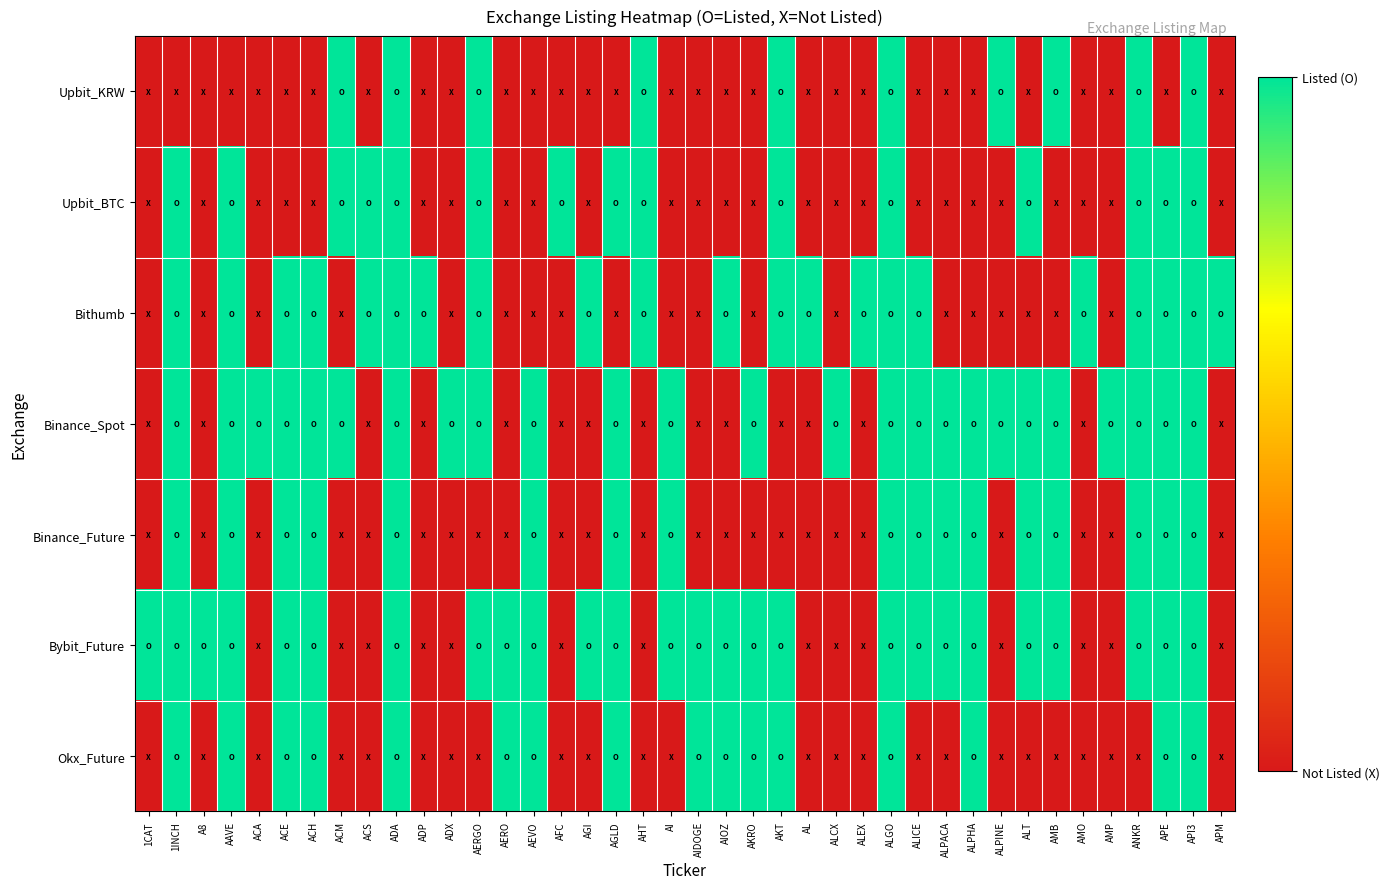

Reading left to right, transcribe all the data shown in this chart.

Upbit_KRW: 1CAT=0	1INCH=0	A8=0	AAVE=0	ACA=0	ACE=0	ACH=0	ACM=1	ACS=0	ADA=1	ADP=0	ADX=0	AERGO=1	AERO=0	AEVO=0	AFC=0	AGI=0	AGLD=0	AHT=1	AI=0	AIDOGE=0	AIOZ=0	AKRO=0	AKT=1	AL=0	ALCX=0	ALEX=0	ALGO=1	ALICE=0	ALPACA=0	ALPHA=0	ALPINE=1	ALT=0	AMB=1	AMO=0	AMP=0	ANKR=1	APE=0	API3=1	APM=0
Upbit_BTC: 1CAT=0	1INCH=1	A8=0	AAVE=1	ACA=0	ACE=0	ACH=0	ACM=1	ACS=1	ADA=1	ADP=0	ADX=0	AERGO=1	AERO=0	AEVO=0	AFC=1	AGI=0	AGLD=1	AHT=1	AI=0	AIDOGE=0	AIOZ=0	AKRO=0	AKT=1	AL=0	ALCX=0	ALEX=0	ALGO=1	ALICE=0	ALPACA=0	ALPHA=0	ALPINE=0	ALT=1	AMB=0	AMO=0	AMP=0	ANKR=1	APE=1	API3=1	APM=0
Bithumb: 1CAT=0	1INCH=1	A8=0	AAVE=1	ACA=0	ACE=1	ACH=1	ACM=0	ACS=1	ADA=1	ADP=1	ADX=0	AERGO=1	AERO=0	AEVO=0	AFC=0	AGI=1	AGLD=0	AHT=1	AI=0	AIDOGE=0	AIOZ=1	AKRO=0	AKT=1	AL=1	ALCX=0	ALEX=1	ALGO=1	ALICE=1	ALPACA=0	ALPHA=0	ALPINE=0	ALT=0	AMB=0	AMO=1	AMP=0	ANKR=1	APE=1	API3=1	APM=1
Binance_Spot: 1CAT=0	1INCH=1	A8=0	AAVE=1	ACA=1	ACE=1	ACH=1	ACM=1	ACS=0	ADA=1	ADP=0	ADX=1	AERGO=1	AERO=0	AEVO=1	AFC=0	AGI=0	AGLD=1	AHT=0	AI=1	AIDOGE=0	AIOZ=0	AKRO=1	AKT=0	AL=0	ALCX=1	ALEX=0	ALGO=1	ALICE=1	ALPACA=1	ALPHA=1	ALPINE=1	ALT=1	AMB=1	AMO=0	AMP=1	ANKR=1	APE=1	API3=1	APM=0
Binance_Future: 1CAT=0	1INCH=1	A8=0	AAVE=1	ACA=0	ACE=1	ACH=1	ACM=0	ACS=0	ADA=1	ADP=0	ADX=0	AERGO=0	AERO=0	AEVO=1	AFC=0	AGI=0	AGLD=1	AHT=0	AI=1	AIDOGE=0	AIOZ=0	AKRO=0	AKT=0	AL=0	ALCX=0	ALEX=0	ALGO=1	ALICE=1	ALPACA=1	ALPHA=1	ALPINE=0	ALT=1	AMB=1	AMO=0	AMP=0	ANKR=1	APE=1	API3=1	APM=0
Bybit_Future: 1CAT=1	1INCH=1	A8=1	AAVE=1	ACA=0	ACE=1	ACH=1	ACM=0	ACS=0	ADA=1	ADP=0	ADX=0	AERGO=1	AERO=1	AEVO=1	AFC=0	AGI=1	AGLD=1	AHT=0	AI=1	AIDOGE=1	AIOZ=1	AKRO=1	AKT=1	AL=0	ALCX=0	ALEX=0	ALGO=1	ALICE=1	ALPACA=1	ALPHA=1	ALPINE=0	ALT=1	AMB=1	AMO=0	AMP=0	ANKR=1	APE=1	API3=1	APM=0
Okx_Future: 1CAT=0	1INCH=1	A8=0	AAVE=1	ACA=0	ACE=1	ACH=1	ACM=0	ACS=0	ADA=1	ADP=0	ADX=0	AERGO=0	AERO=1	AEVO=1	AFC=0	AGI=0	AGLD=1	AHT=0	AI=0	AIDOGE=1	AIOZ=1	AKRO=1	AKT=1	AL=0	ALCX=0	ALEX=0	ALGO=1	ALICE=0	ALPACA=0	ALPHA=1	ALPINE=0	ALT=0	AMB=0	AMO=0	AMP=0	ANKR=0	APE=1	API3=1	APM=0